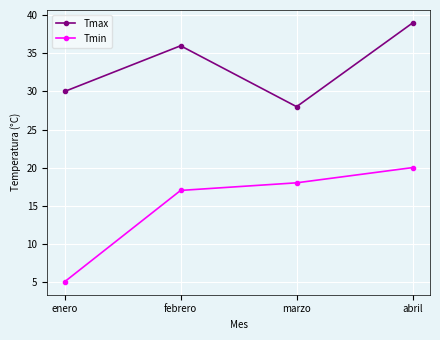

What is the approximate value of Tmin at marzo?

18